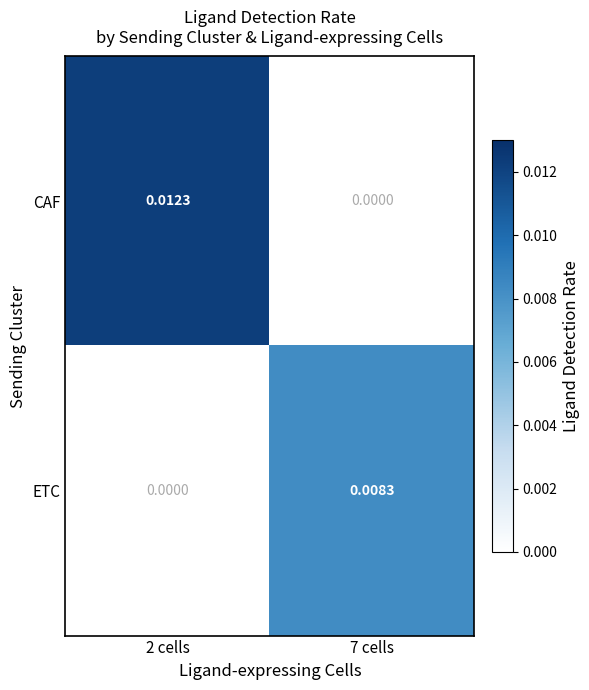

Which series has the largest total across all categories?

CAF